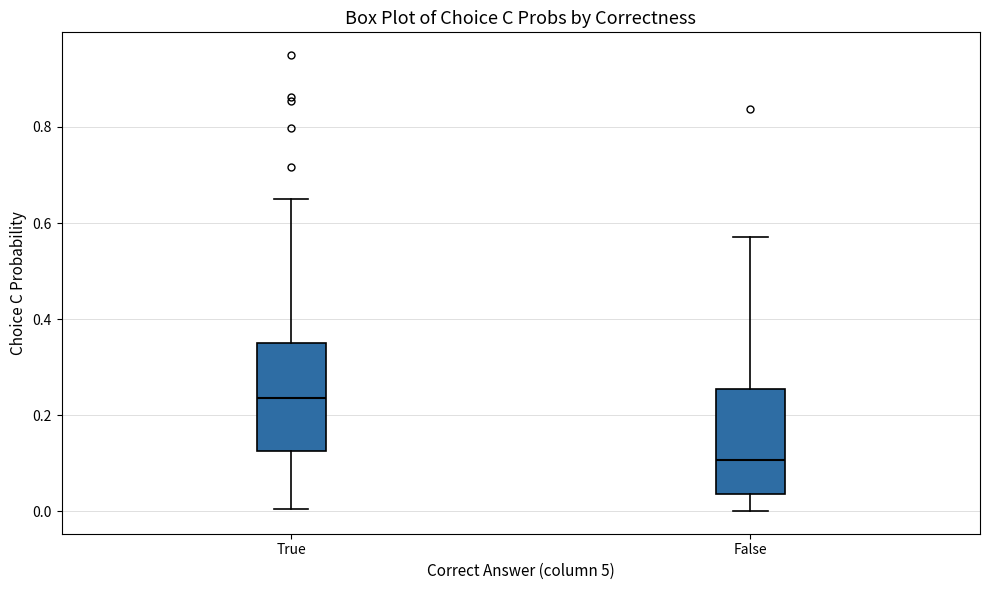

Reading left to right, read every box against the y-axis: the position of its median line, the range the box covers, and the ends of its whiskers. The values are not printed on the chart, so give them approximately, as read against the axis.

True: median 0.24, box 0.12 to 0.34, whiskers 0.00 to 0.66
False: median 0.10, box 0.04 to 0.26, whiskers 0.00 to 0.58